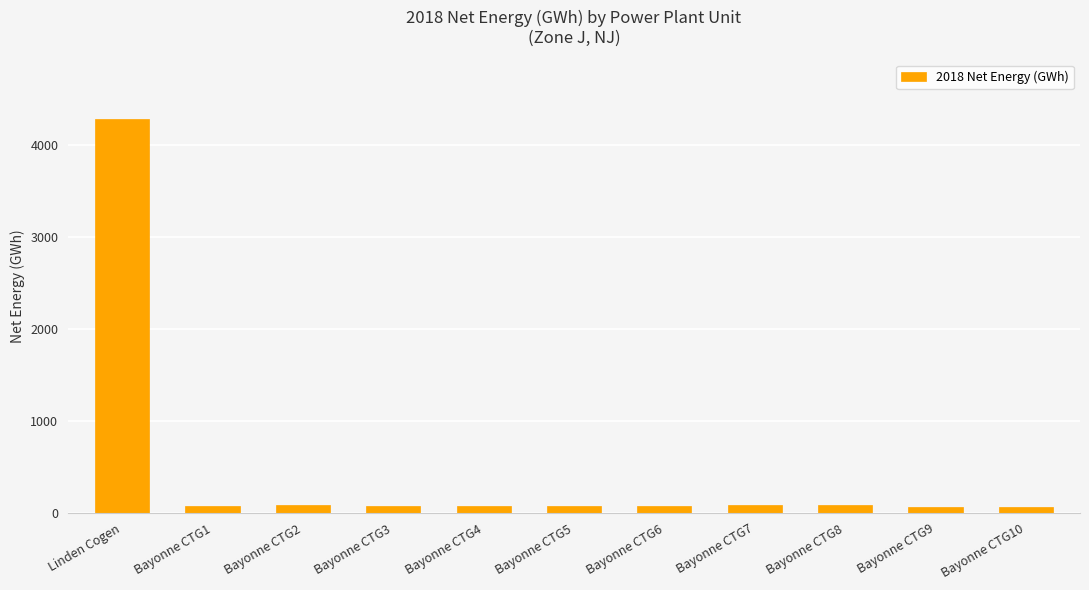

How many bars are there in total?

11